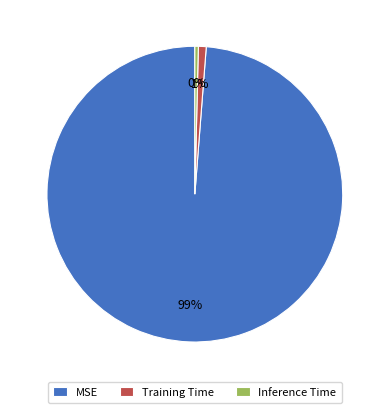

Is the sum of Inference Time and Training Time greater than half?

No